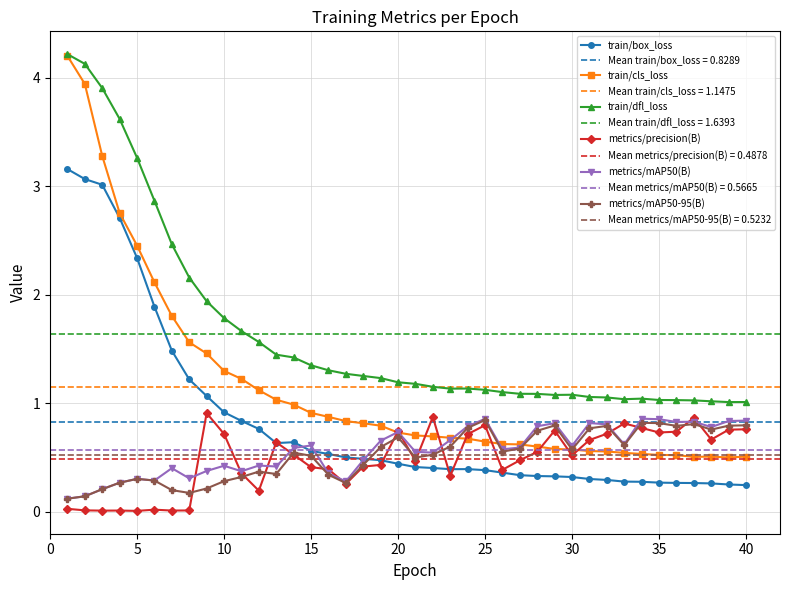

What is the difference between the maximum and second lowest values in the train/cls_loss series?

3.7